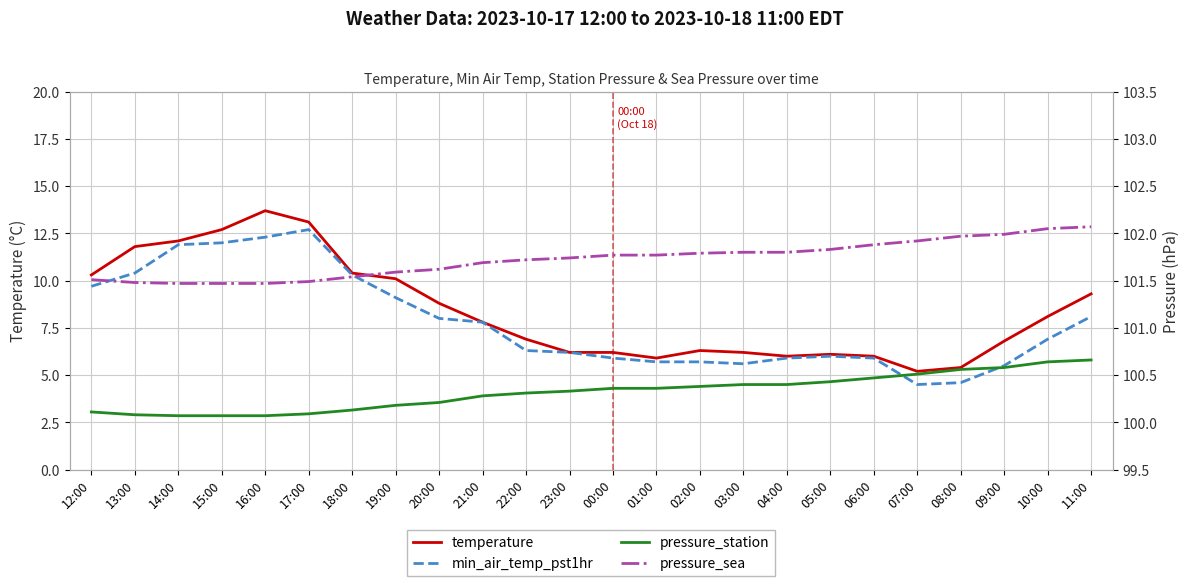

Which series has the largest total across all categories?

pressure_sea